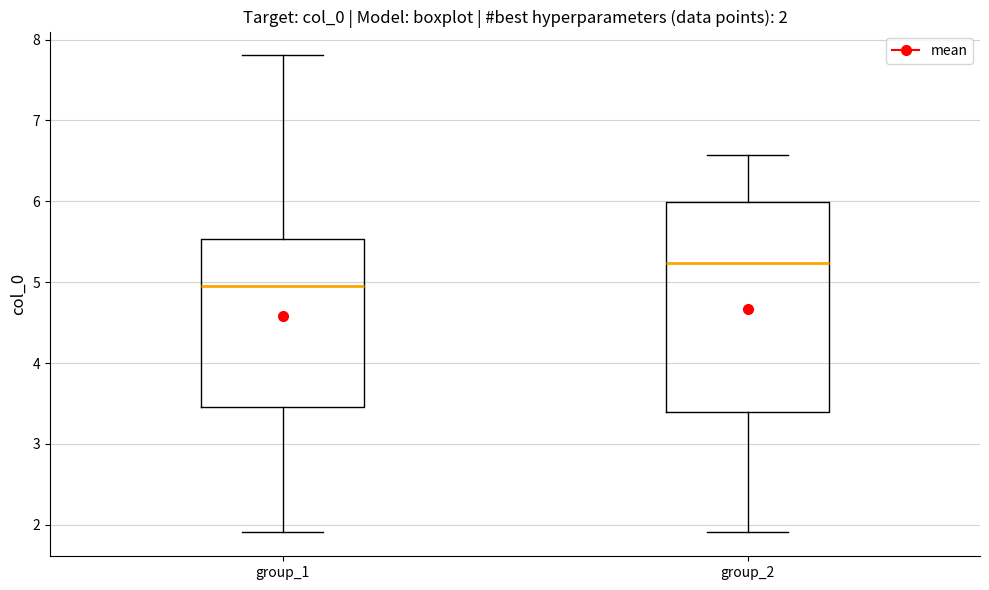

Which box's median line is the lowest?

group_1